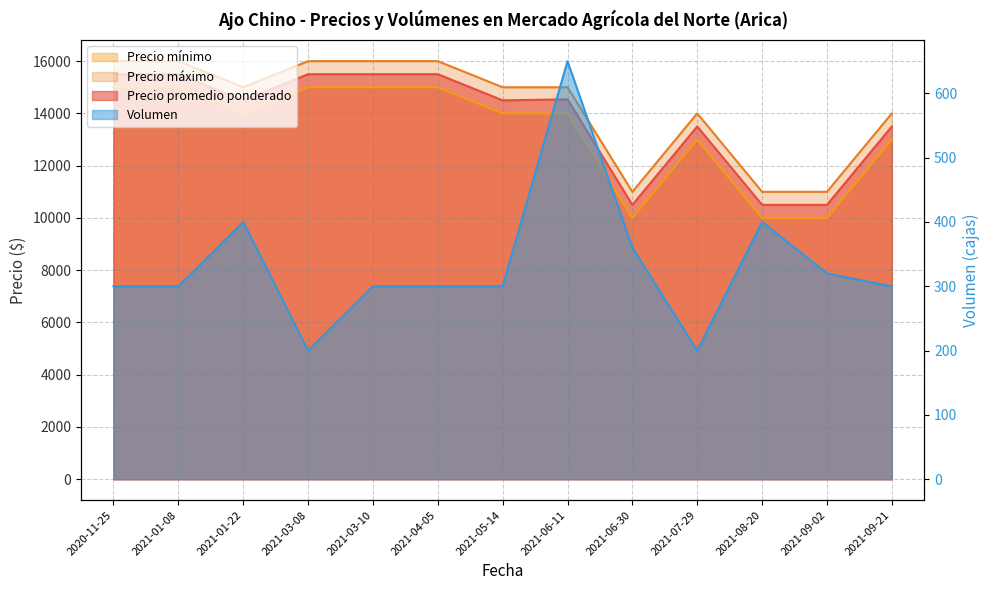

How many data points in Precio máximo are above 15000?

5